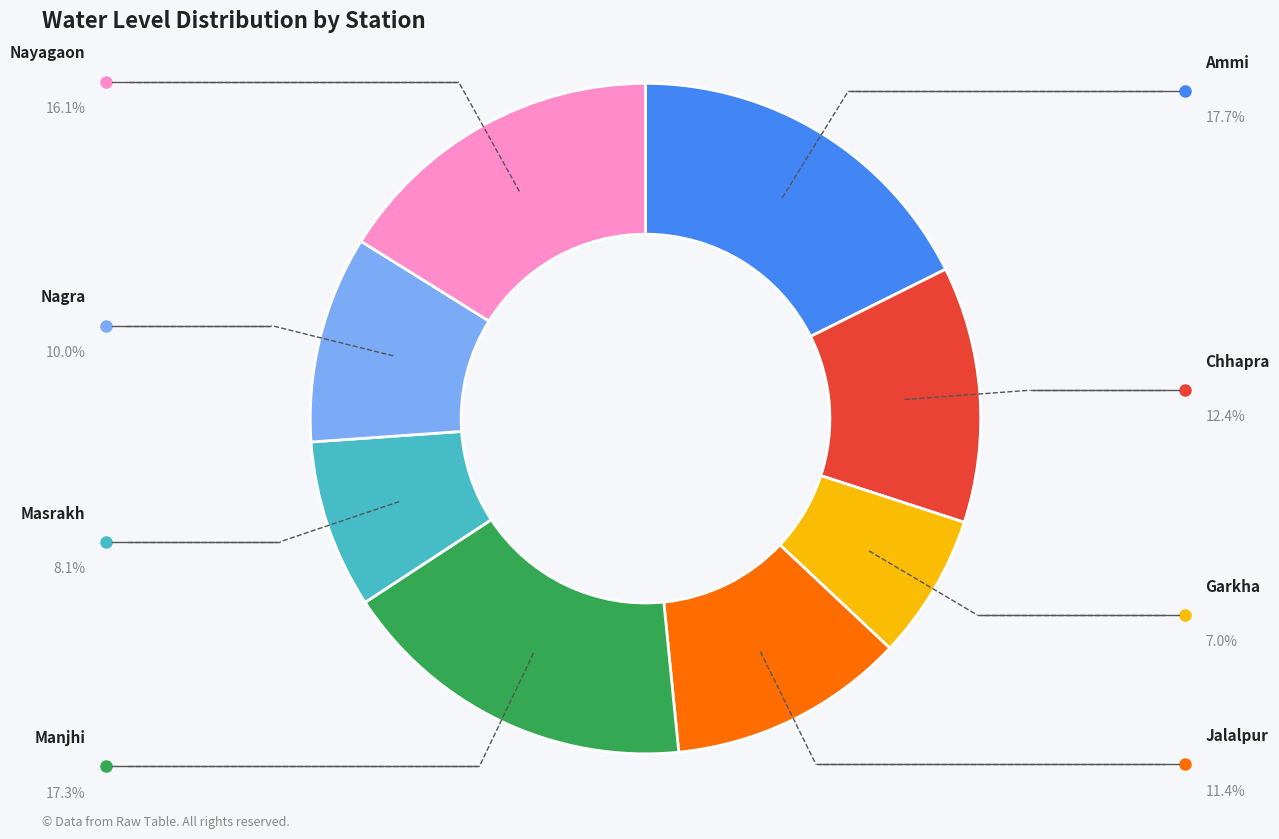

Does any single category account for the majority?

No